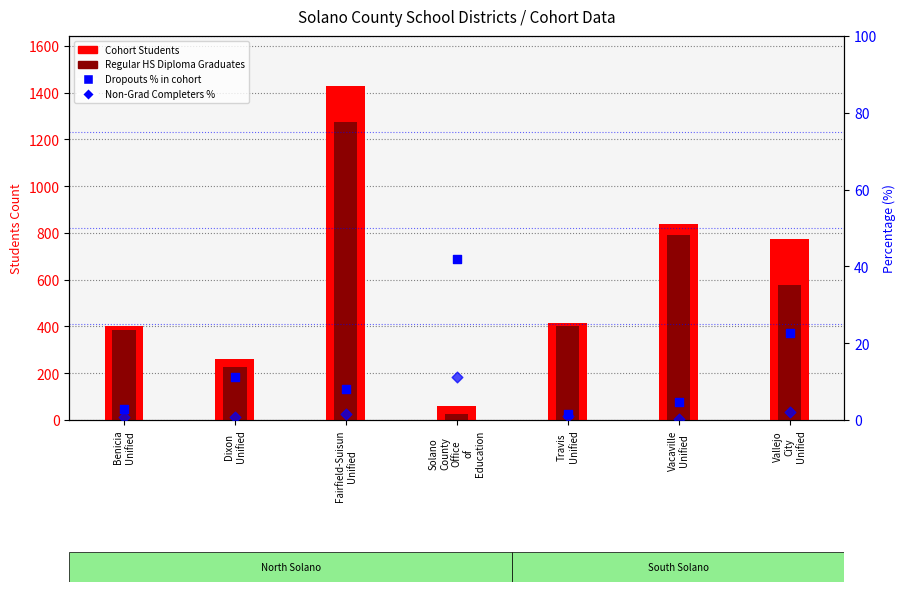

At how many categories does at least one series exceed 51?

7